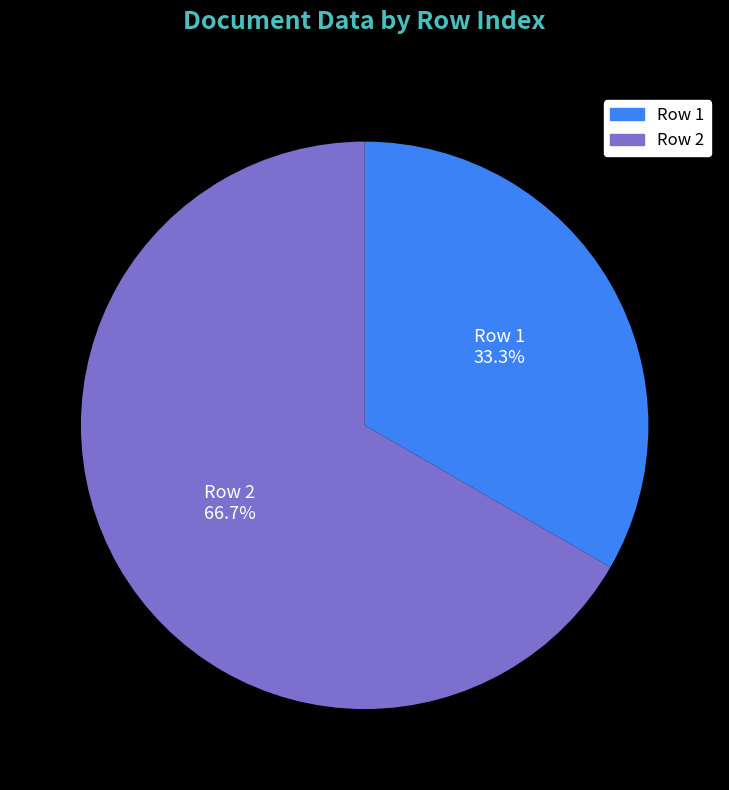

Does any single category account for the majority?

Yes